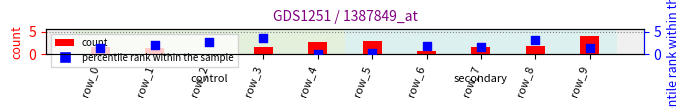

At how many categories does at least one series exceed 0?

10